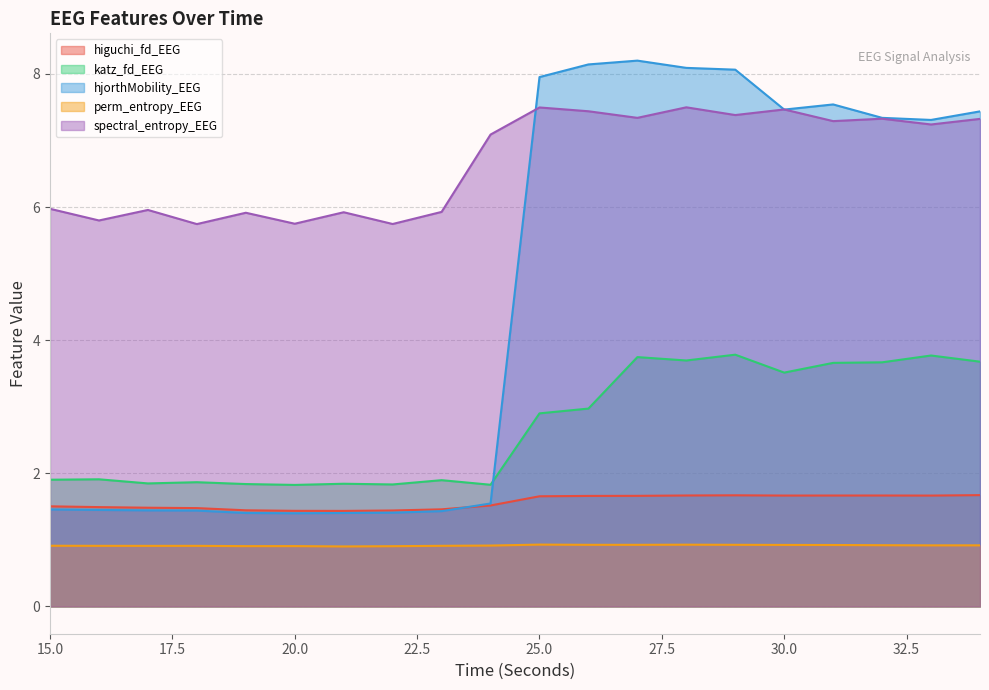

True or false: perm_entropy_EEG has more than 2 interior local peaks.

True